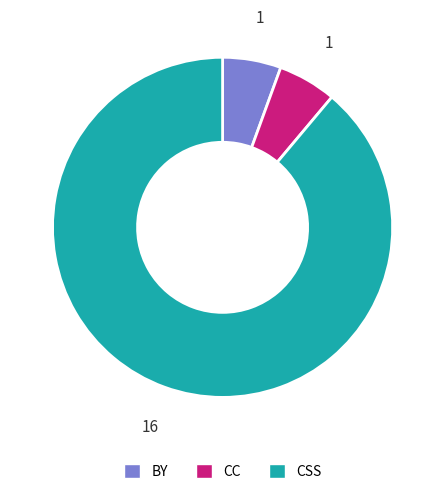

Does any single category account for the majority?

Yes